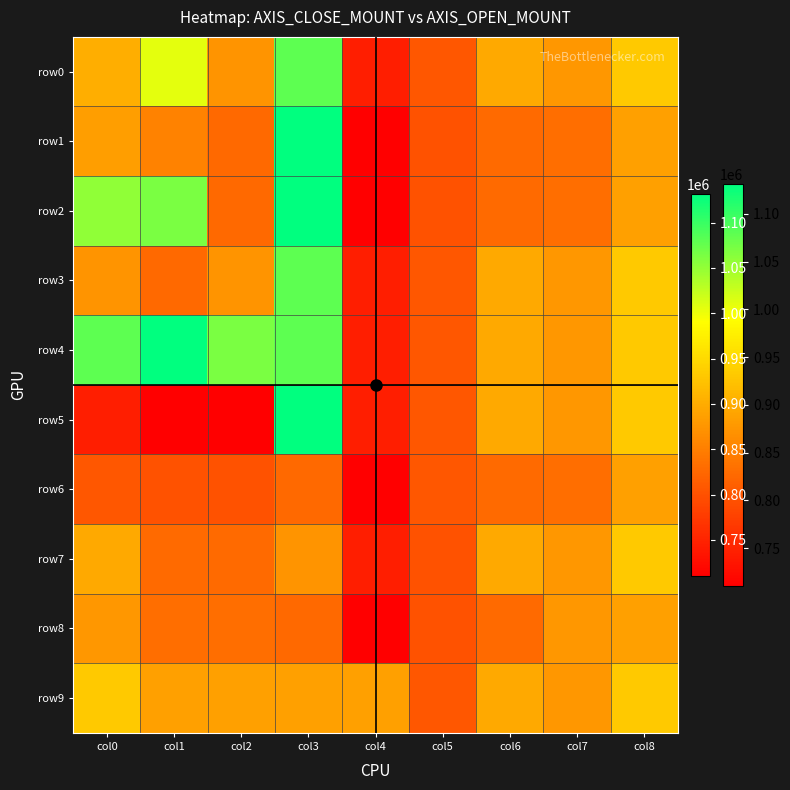

Between col8 and col3, which is larger?

col3